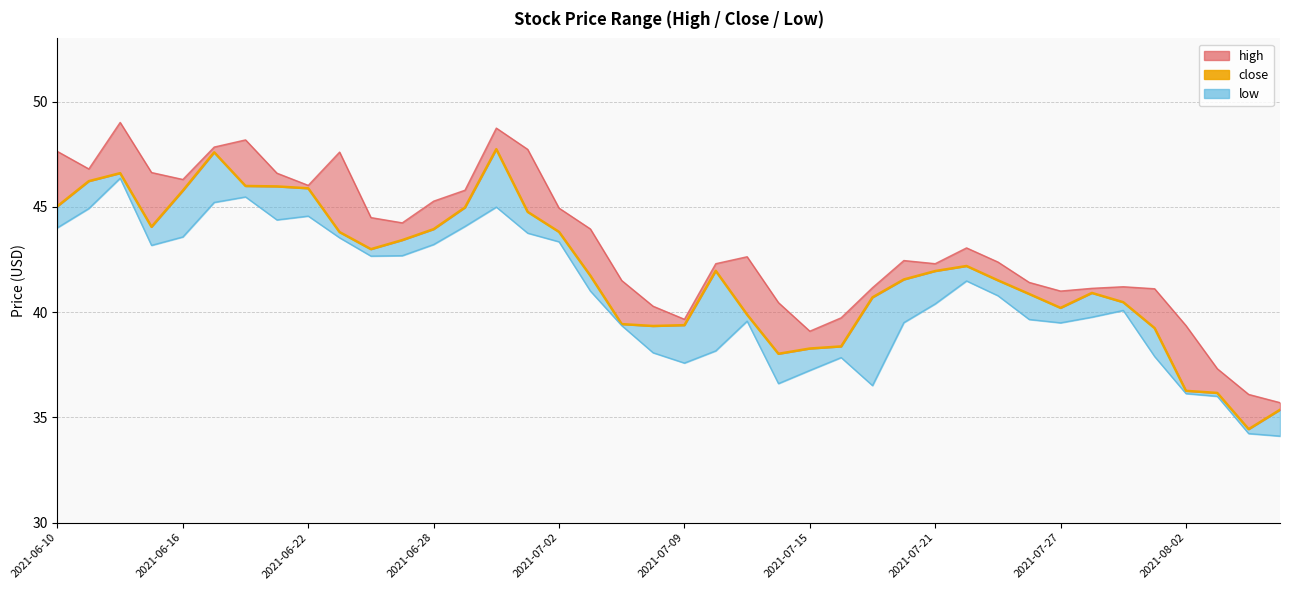

What is the difference between the low values at 2021-06-16 and 2021-06-14?

2.8